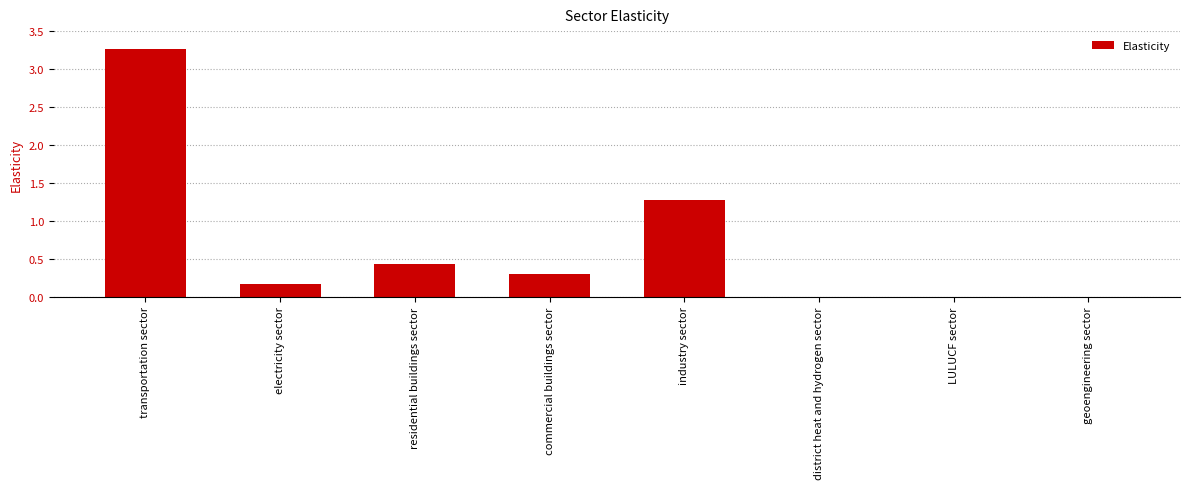

Which label corresponds to the largest value in the chart?

transportation sector